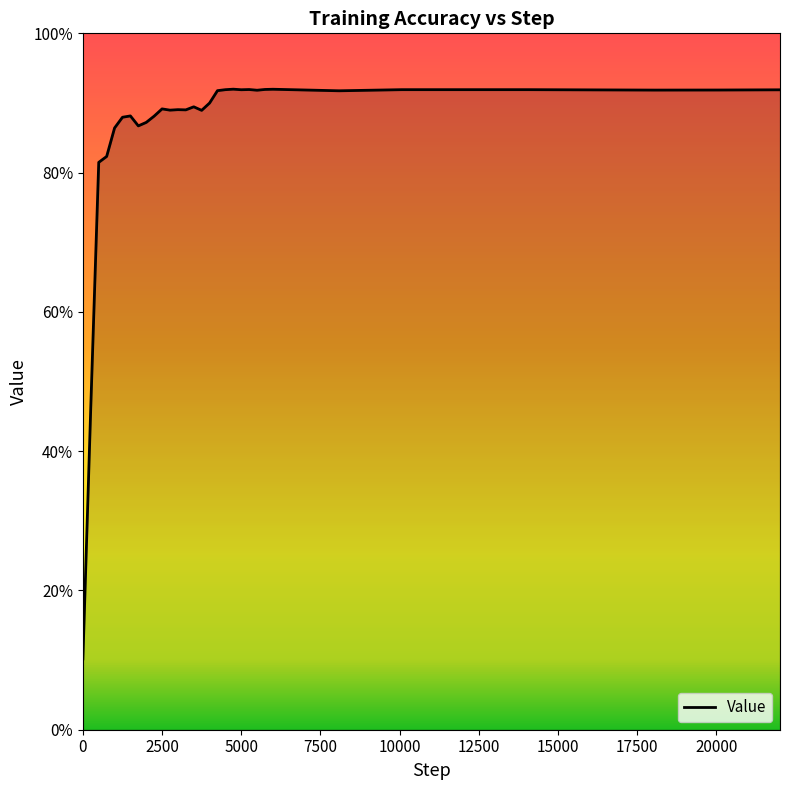

True or false: the data has more than 1 interior local peaks.

True